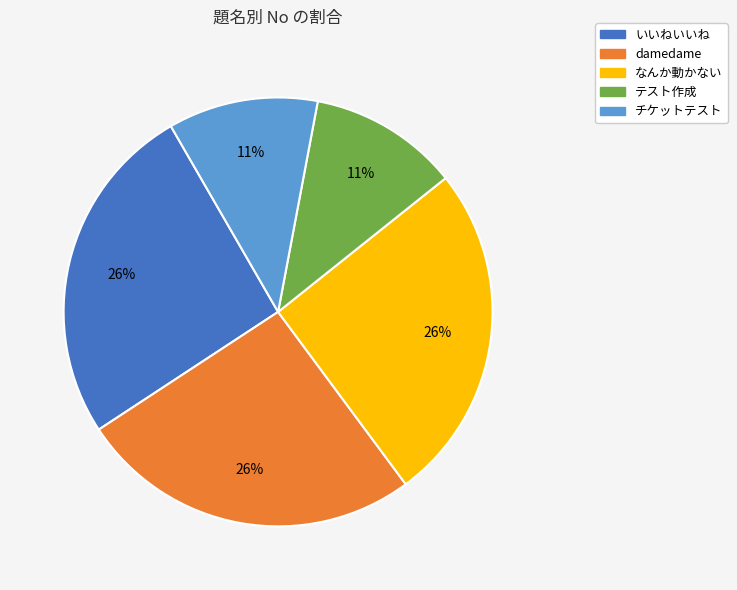

Does チケットテスト represent more than half of the total?

No